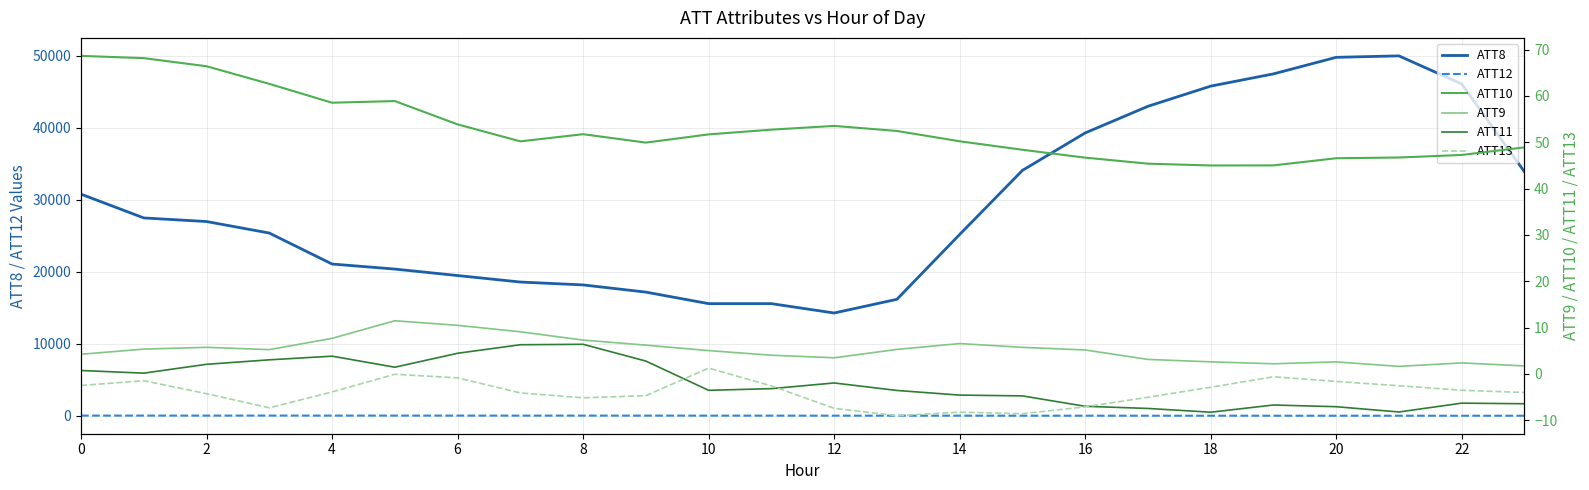

True or false: ATT12 and ATT8 cross at least once.

False